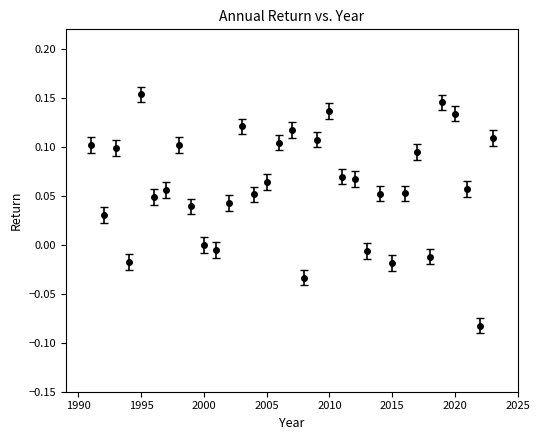

True or false: the data has more than 0 interior local peaks.

True